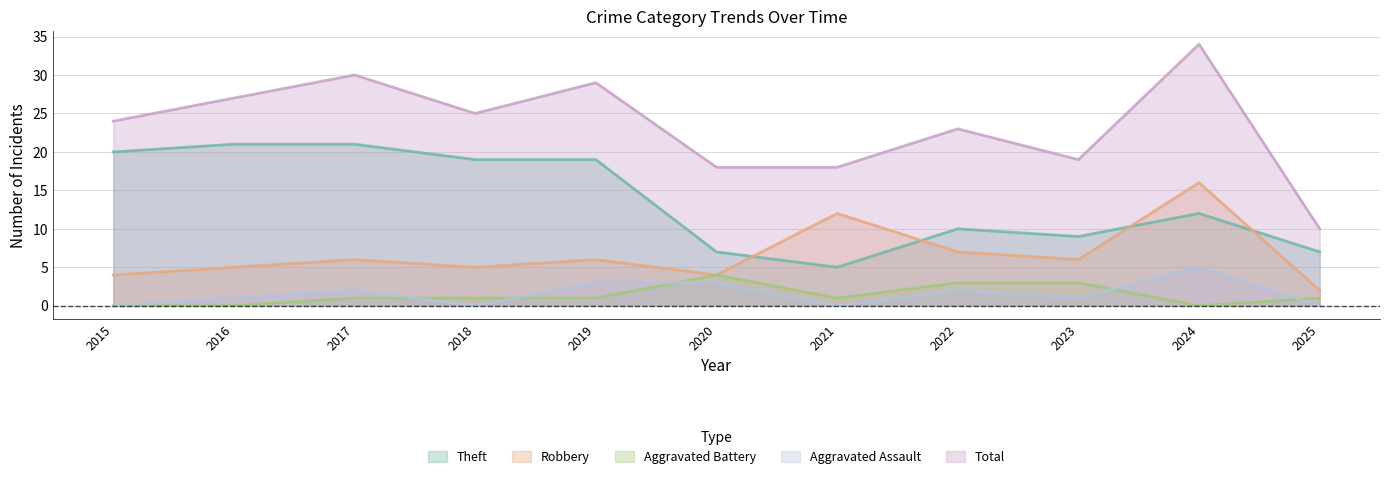

True or false: Aggravated Assault has more than 2 points higher than both neighbors.

True